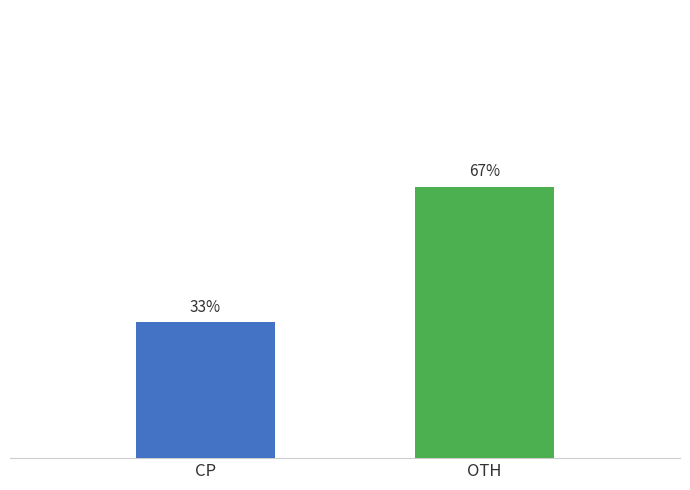

What is the label of the 2nd bar from the left?

OTH